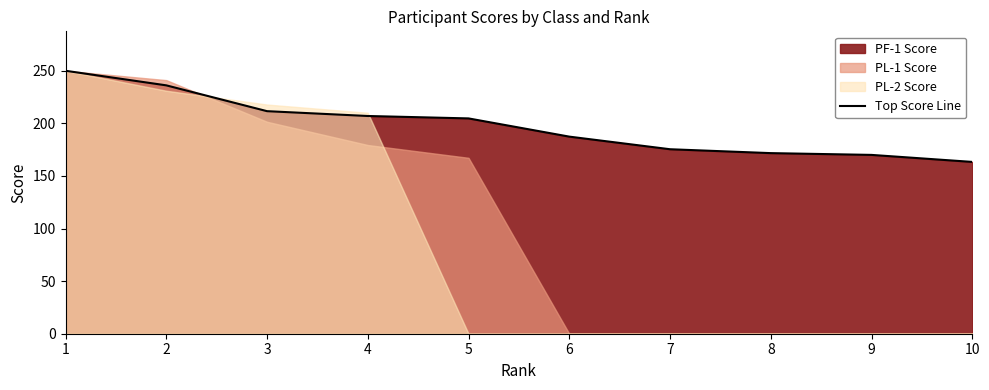

What is the minimum value for Top Score Line?

163.3